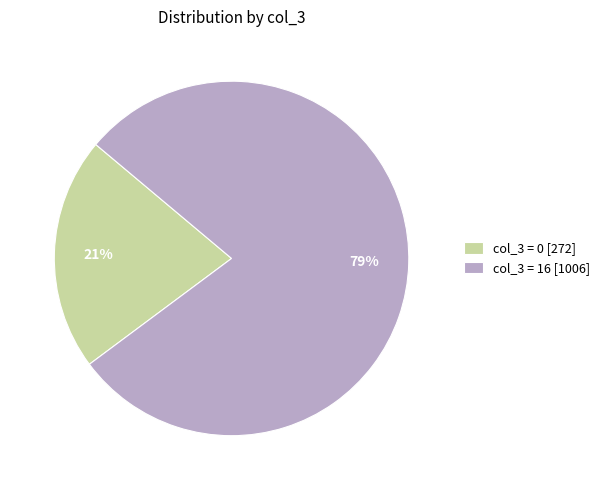

Is it true that col_3 = 0 [272] is 21% of the pie?

True